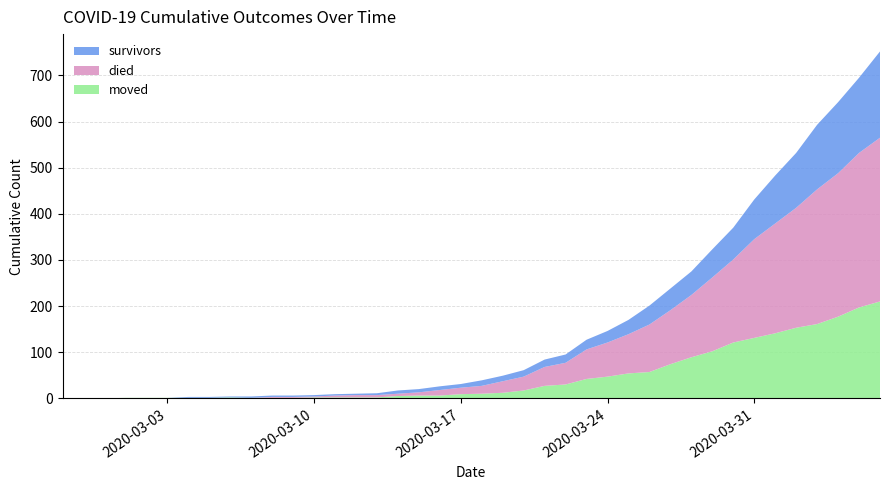

Reading left to right, what are all the values shown in this chart?

survivors: 2020-02-27=0	2020-02-28=0	2020-02-29=0	2020-03-01=0	2020-03-02=0	2020-03-03=0	2020-03-04=2	2020-03-05=2	2020-03-06=2	2020-03-07=3	2020-03-08=3	2020-03-09=3	2020-03-10=3	2020-03-11=3	2020-03-12=3	2020-03-13=4	2020-03-14=7	2020-03-15=7	2020-03-16=8	2020-03-17=8	2020-03-18=12	2020-03-19=12	2020-03-20=14	2020-03-21=16	2020-03-22=18	2020-03-23=21	2020-03-24=25	2020-03-25=31	2020-03-26=41	2020-03-27=47	2020-03-28=51	2020-03-29=61	2020-03-30=69	2020-03-31=86	2020-04-01=104	2020-04-02=119	2020-04-03=140	2020-04-04=154	2020-04-05=163	2020-04-06=187
died: 2020-02-27=0	2020-02-28=0	2020-02-29=0	2020-03-01=0	2020-03-02=0	2020-03-03=0	2020-03-04=0	2020-03-05=0	2020-03-06=0	2020-03-07=0	2020-03-08=2	2020-03-09=2	2020-03-10=2	2020-03-11=4	2020-03-12=5	2020-03-13=5	2020-03-14=5	2020-03-15=7	2020-03-16=12	2020-03-17=14	2020-03-18=17	2020-03-19=25	2020-03-20=30	2020-03-21=41	2020-03-22=47	2020-03-23=64	2020-03-24=74	2020-03-25=85	2020-03-26=103	2020-03-27=117	2020-03-28=135	2020-03-29=160	2020-03-30=180	2020-03-31=214	2020-04-01=238	2020-04-02=260	2020-04-03=292	2020-04-04=311	2020-04-05=335	2020-04-06=355
moved: 2020-02-27=0	2020-02-28=0	2020-02-29=0	2020-03-01=1	2020-03-02=1	2020-03-03=1	2020-03-04=1	2020-03-05=1	2020-03-06=2	2020-03-07=1	2020-03-08=1	2020-03-09=1	2020-03-10=2	2020-03-11=2	2020-03-12=2	2020-03-13=2	2020-03-14=5	2020-03-15=6	2020-03-16=6	2020-03-17=9	2020-03-18=10	2020-03-19=12	2020-03-20=17	2020-03-21=27	2020-03-22=30	2020-03-23=42	2020-03-24=47	2020-03-25=54	2020-03-26=57	2020-03-27=74	2020-03-28=89	2020-03-29=102	2020-03-30=121	2020-03-31=131	2020-04-01=141	2020-04-02=153	2020-04-03=161	2020-04-04=177	2020-04-05=197	2020-04-06=210